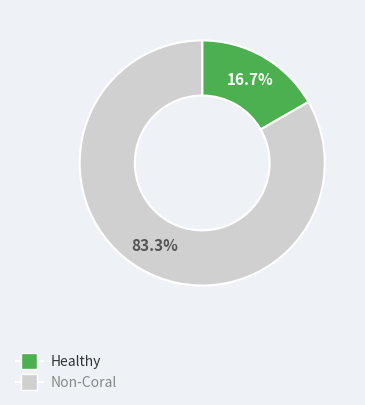

Is there any slice that represents more than half of the pie?

Yes